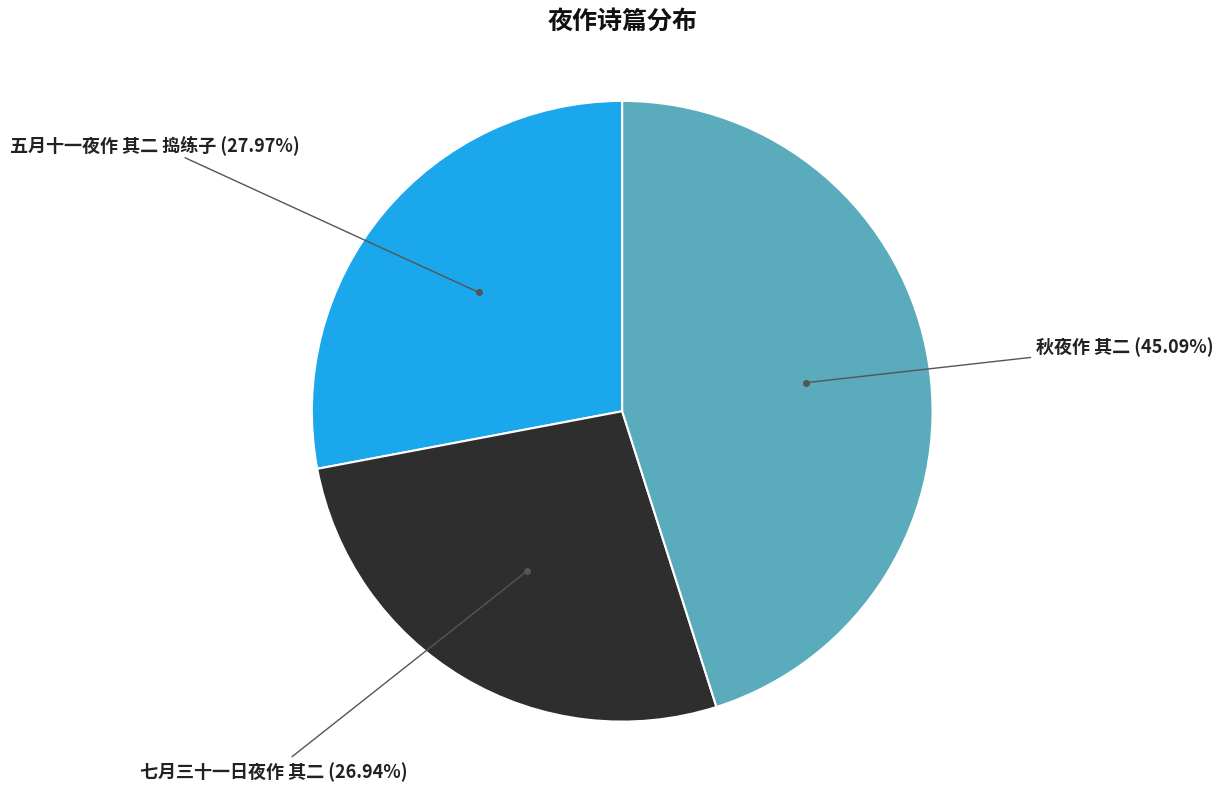

How many segments does this pie chart have?

3